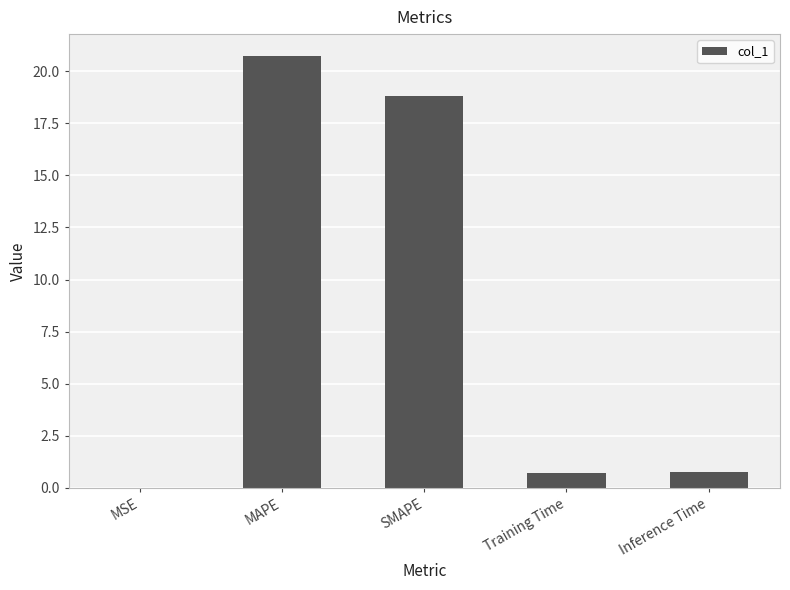

What is the sum of the values at MSE and Inference Time?

0.8